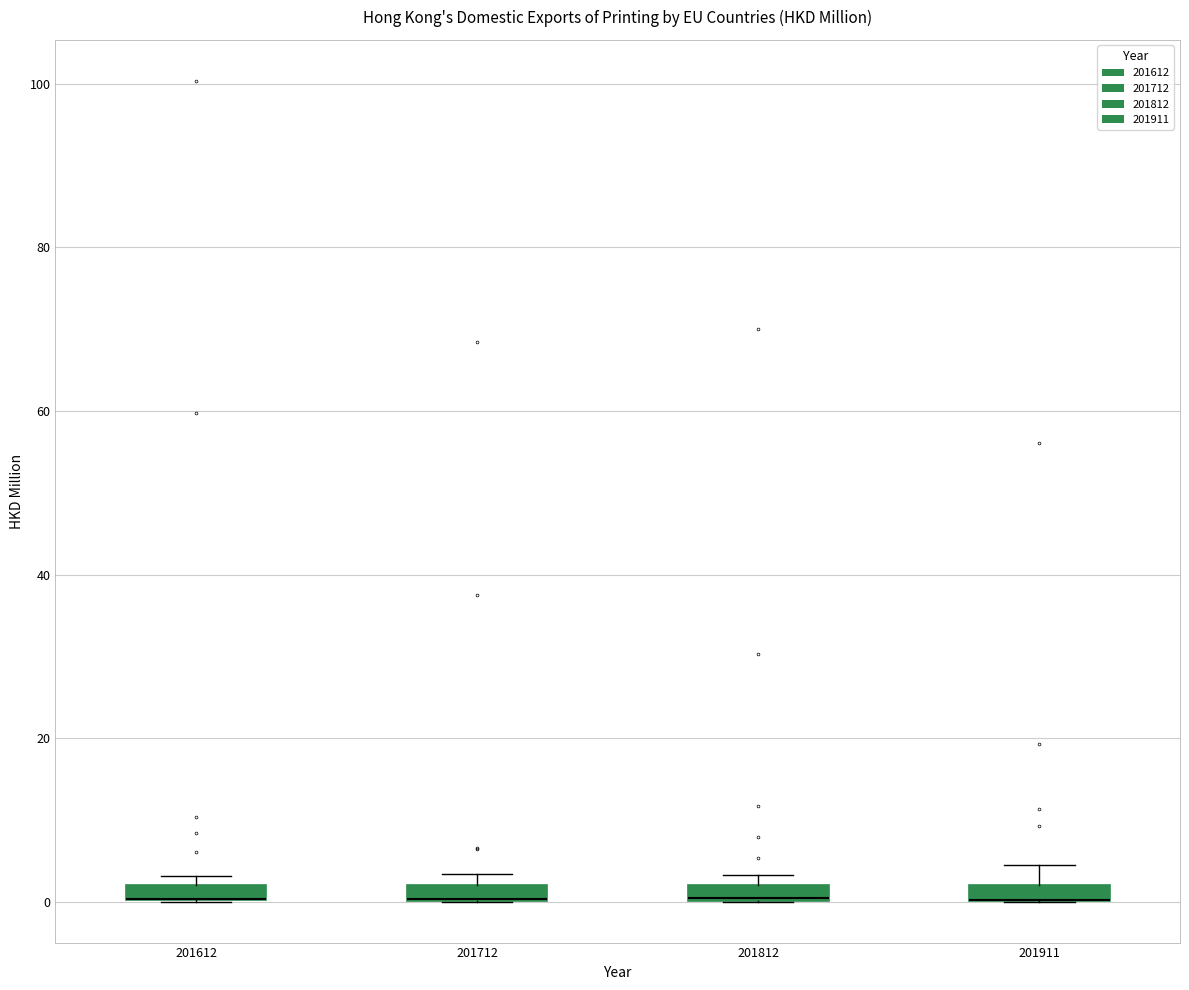

Where is the upper edge of the box at x = 201911 on the y-axis? The values are not printed on the chart, so give them approximately, as read against the axis.

2